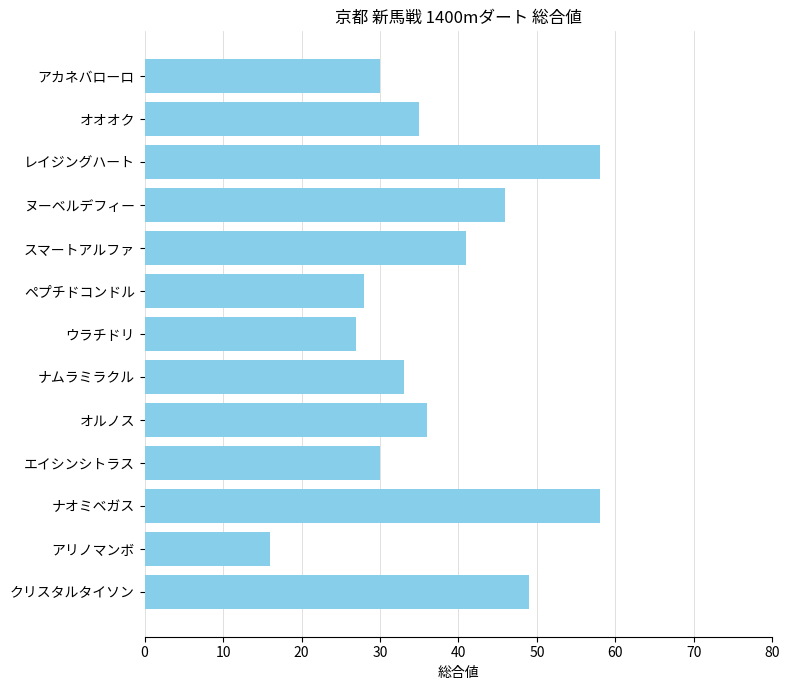

Where is the data nearest to the value 37?

オルノス